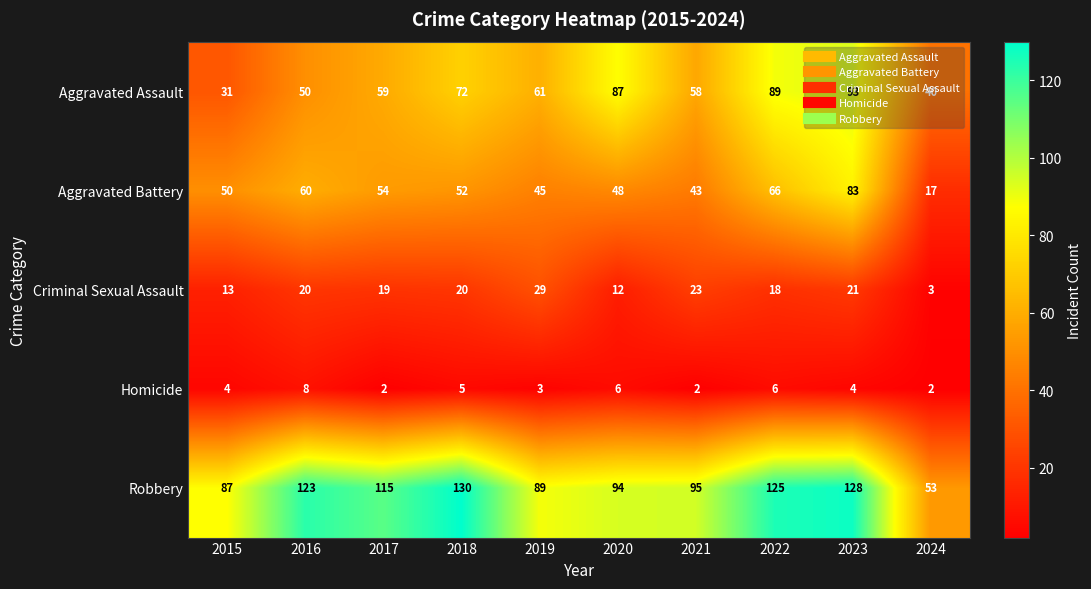

The value of Homicide at 2020 is 9. True or false?

False